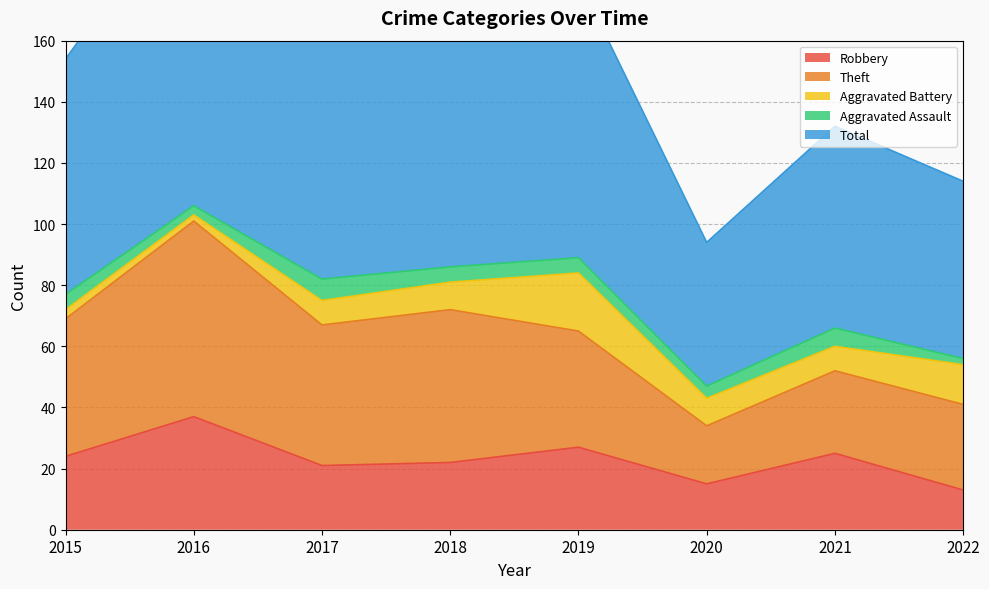

How many interior local valleys does the Aggravated Battery series have?

2